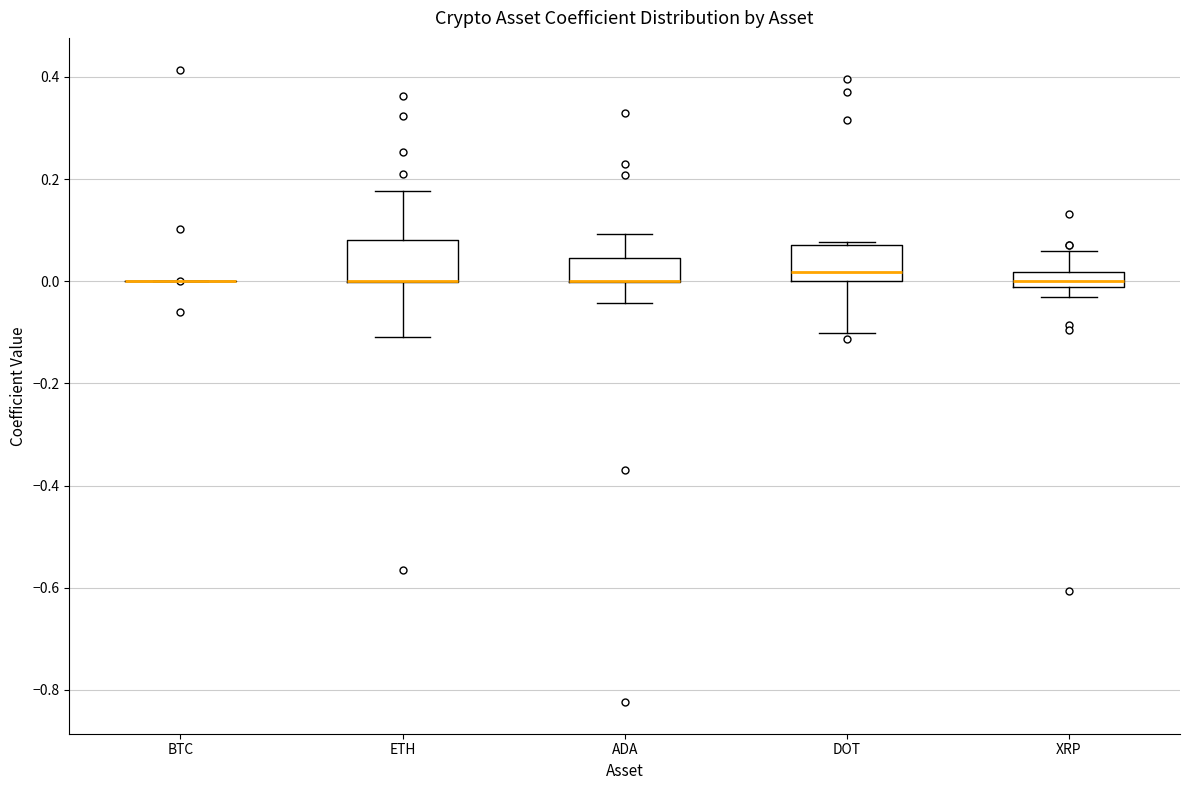

Reading left to right, read every box against the y-axis: the position of its median line, the range the box covers, and the ends of its whiskers. The values are not printed on the chart, so give them approximately, as read against the axis.

BTC: box collapsed to a line at 0.00, whiskers 0.00 to 0.00
ETH: median 0.00 (drawn on the box's lower edge), box 0.00 to 0.08, whiskers -0.12 to 0.18
ADA: median 0.00 (drawn on the box's lower edge), box 0.00 to 0.04, whiskers -0.04 to 0.10
DOT: median 0.02, box 0.00 to 0.08, whiskers -0.10 to 0.08
XRP: median 0.00, box -0.02 to 0.02, whiskers -0.04 to 0.06